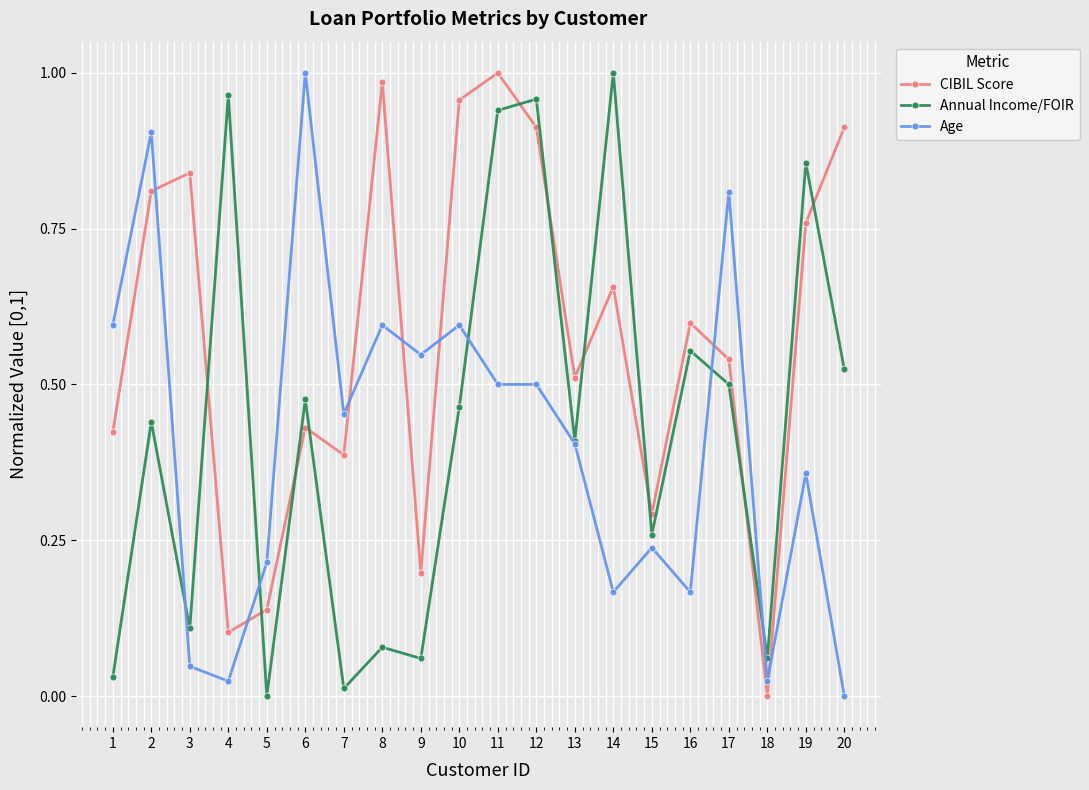

The CIBIL Score series shows 0.2 at 9. True or false?

True